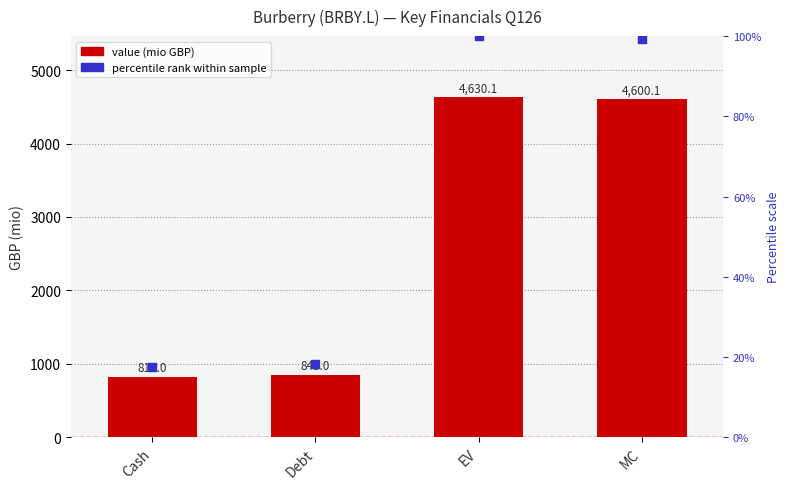

Which series has the widest spread of Y values?

Value (mio GBP)